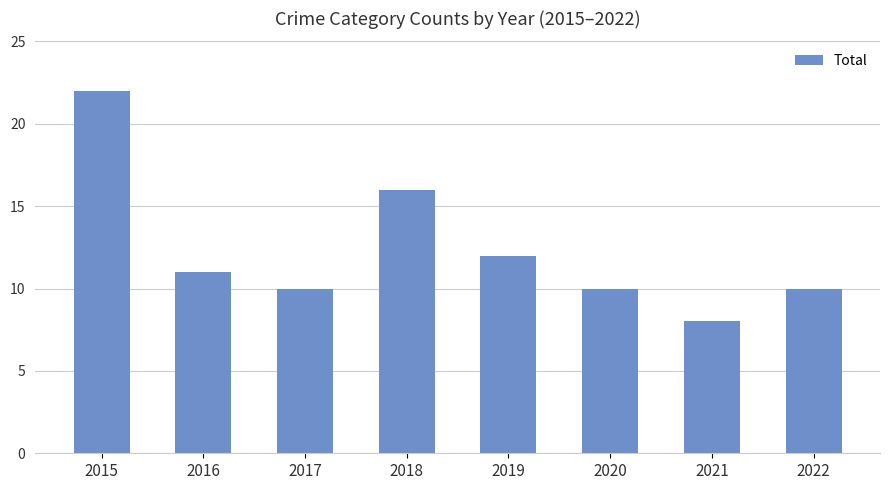

Approximately how many times larger is the value at 2017 compared to 2019?

0.8